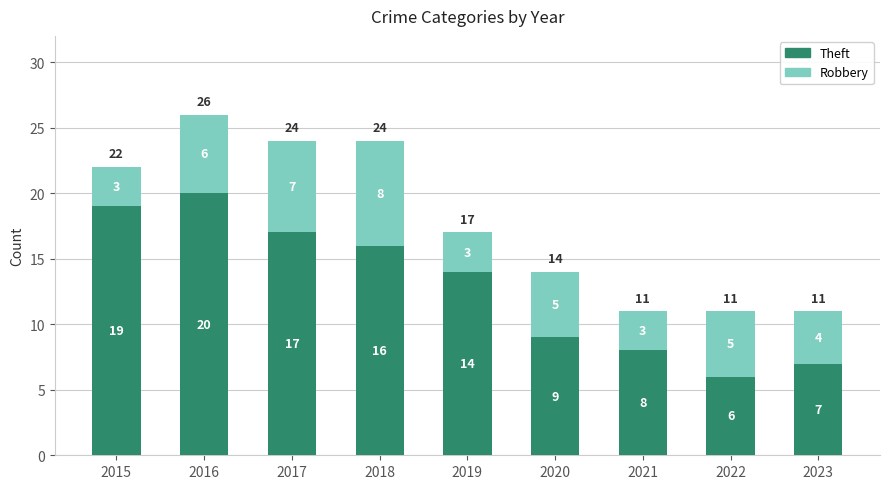

The value of Theft at 2021 is 8. True or false?

True